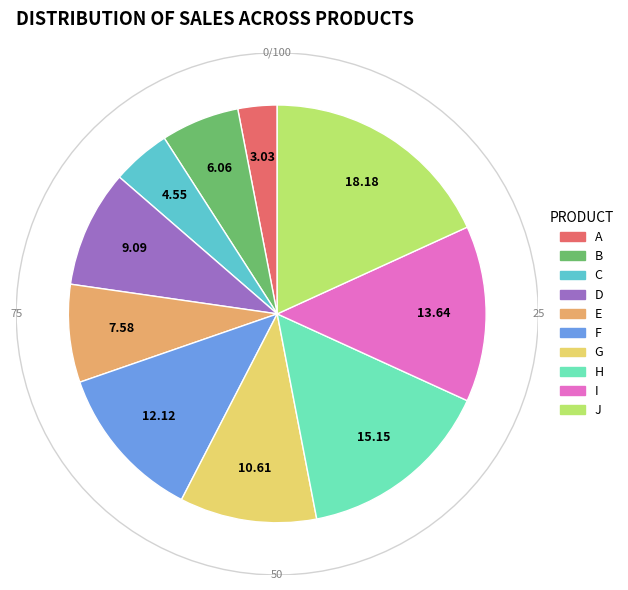

The A slice represents 3% of the pie. True or false?

True